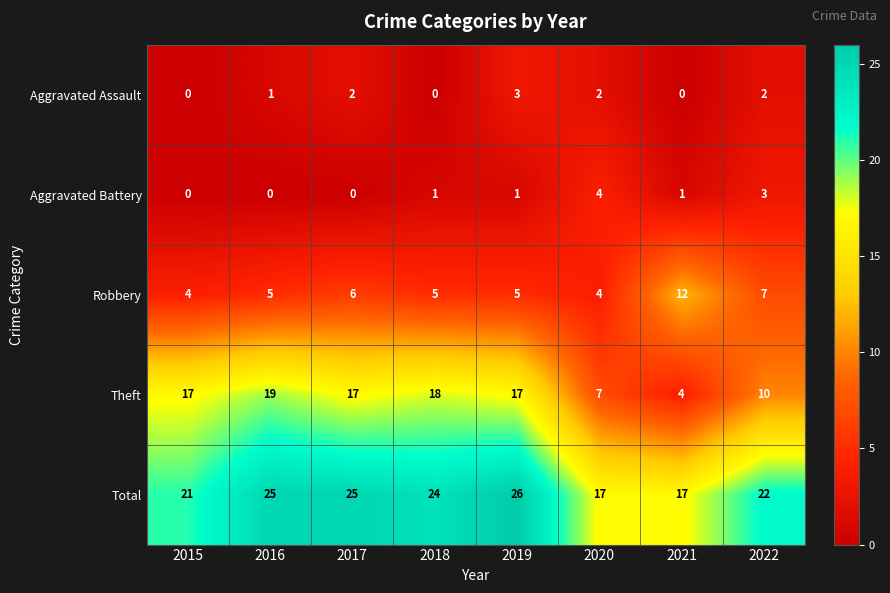

How many data points does each series have?

8